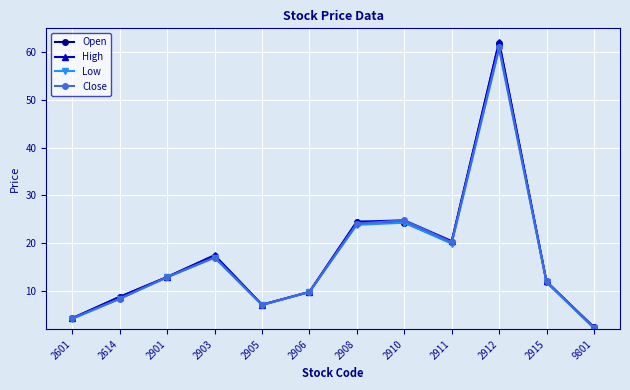

True or false: Open has a value of 3.4 at 2915.

False